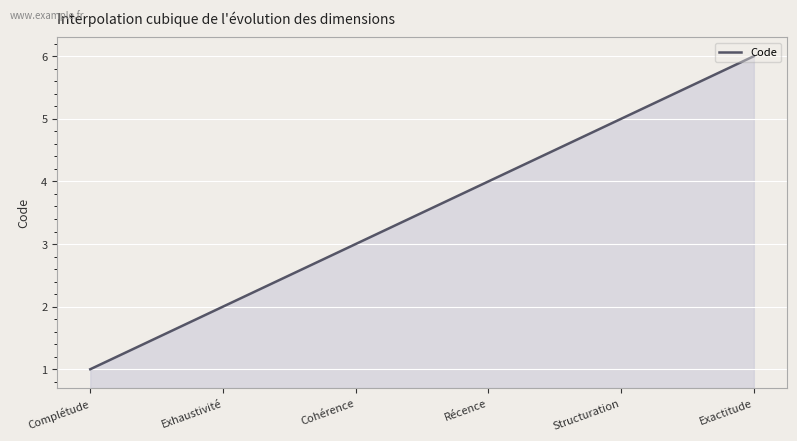

What is the greatest value displayed?

6.0